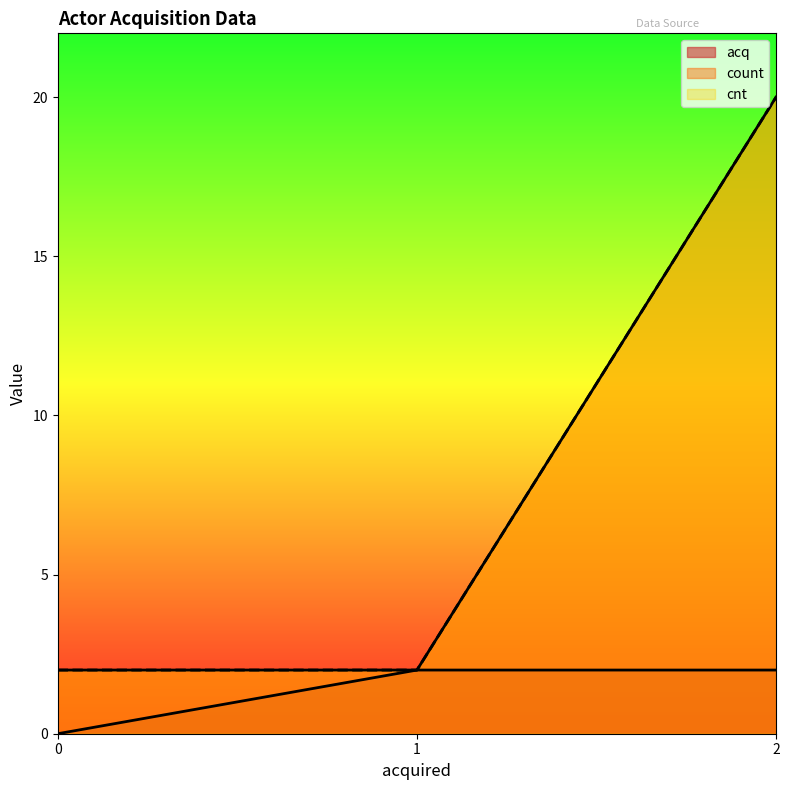

Which series has the largest range (max minus min)?

count